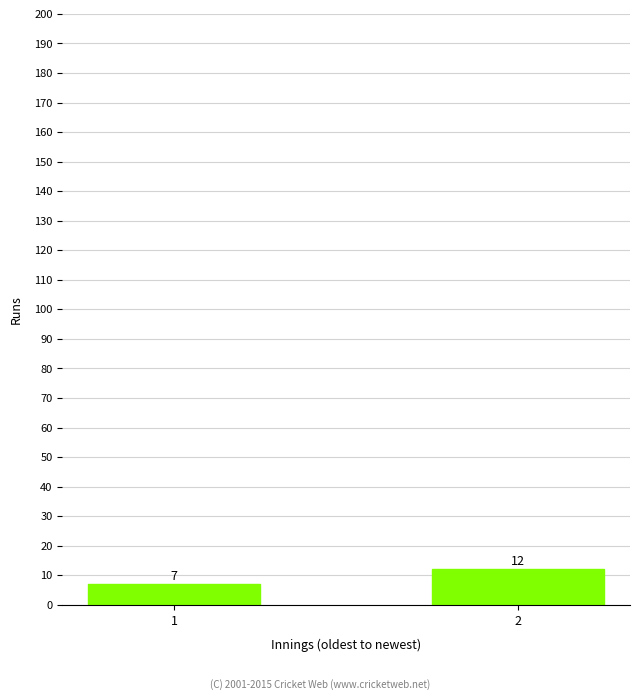

Which label corresponds to the smallest value in the chart?

1